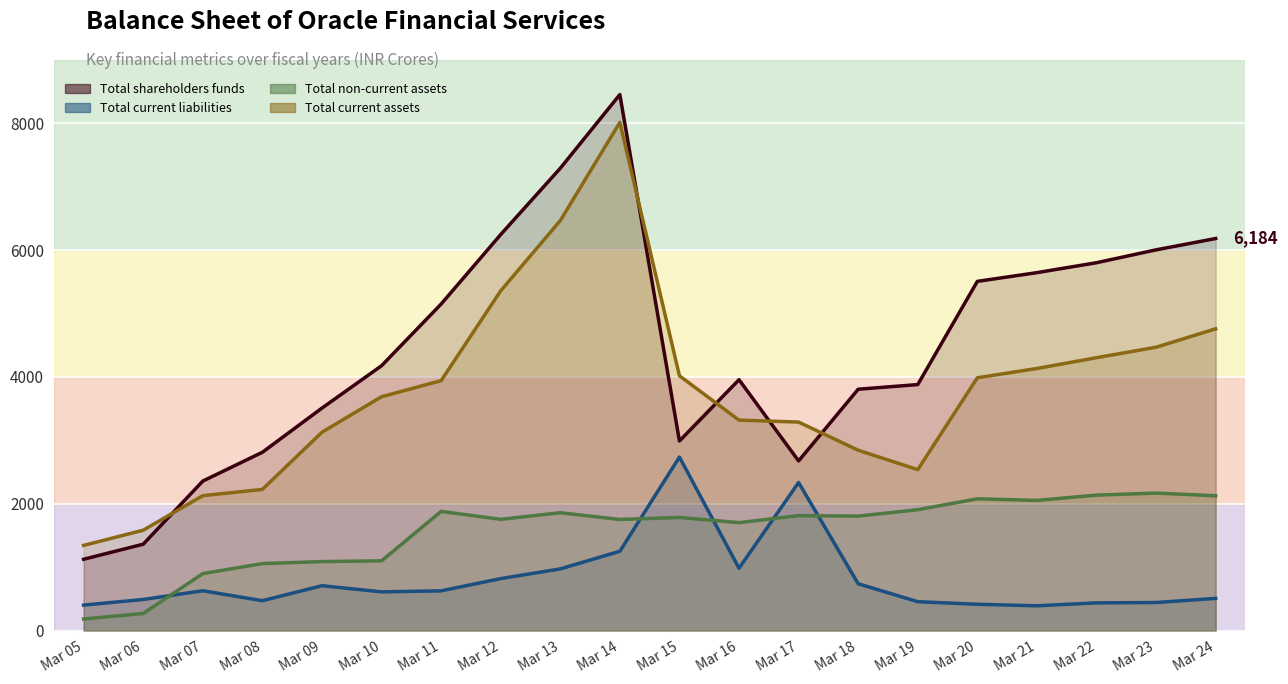

At which category is the sum across all series the highest?

Mar 14